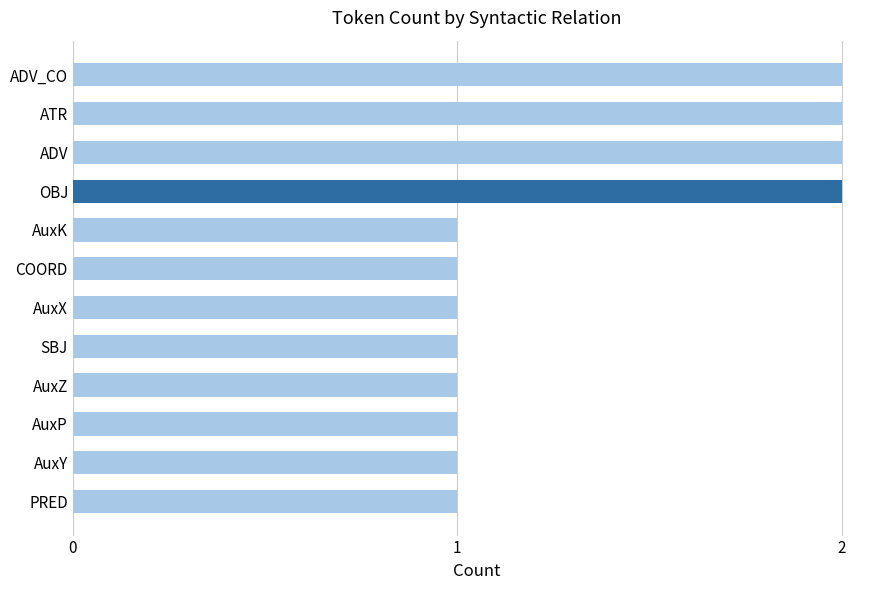

The chart shows a value of 3 at ADV_CO. True or false?

False